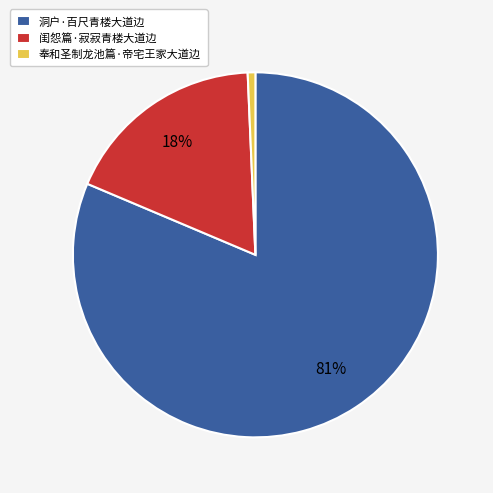

Which has a higher value, 洞户·百尺青楼大道边 or 奉和圣制龙池篇·帝宅王家大道边?

洞户·百尺青楼大道边